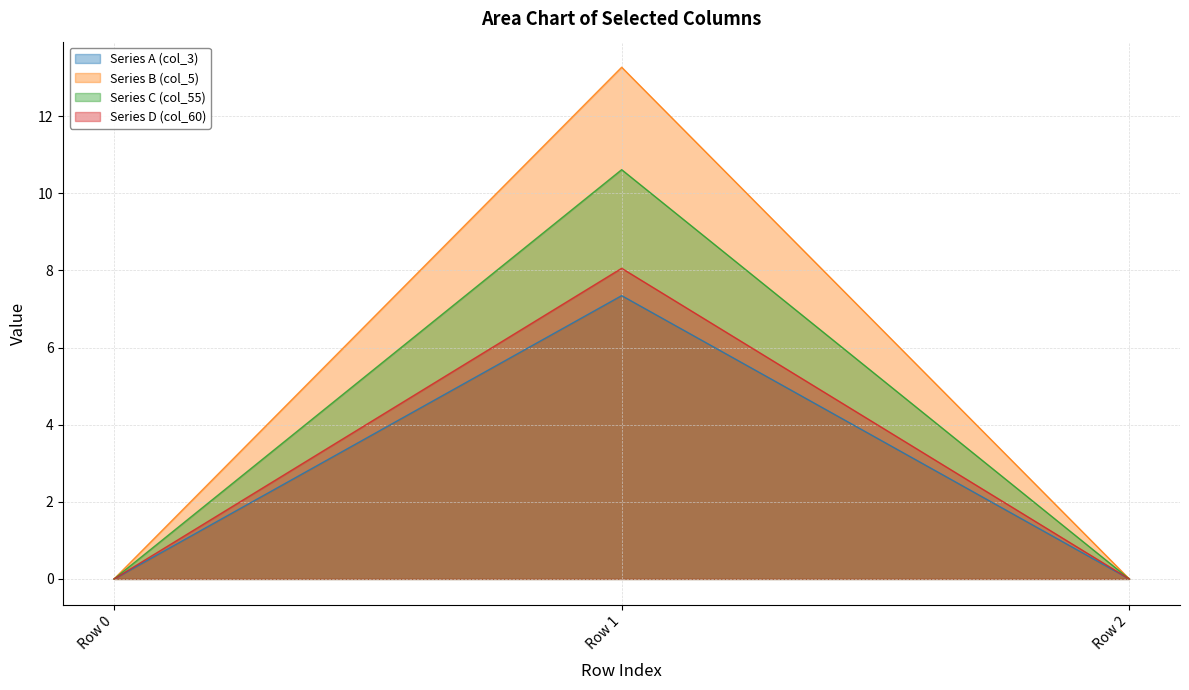

Reading left to right, transcribe all the data shown in this chart.

Series A (col_3): Row 0=0.0	Row 1=7.3	Row 2=0.0
Series B (col_5): Row 0=0.0	Row 1=13.3	Row 2=0.0
Series C (col_55): Row 0=0.0	Row 1=10.6	Row 2=0.0
Series D (col_60): Row 0=0.0	Row 1=8.1	Row 2=0.0